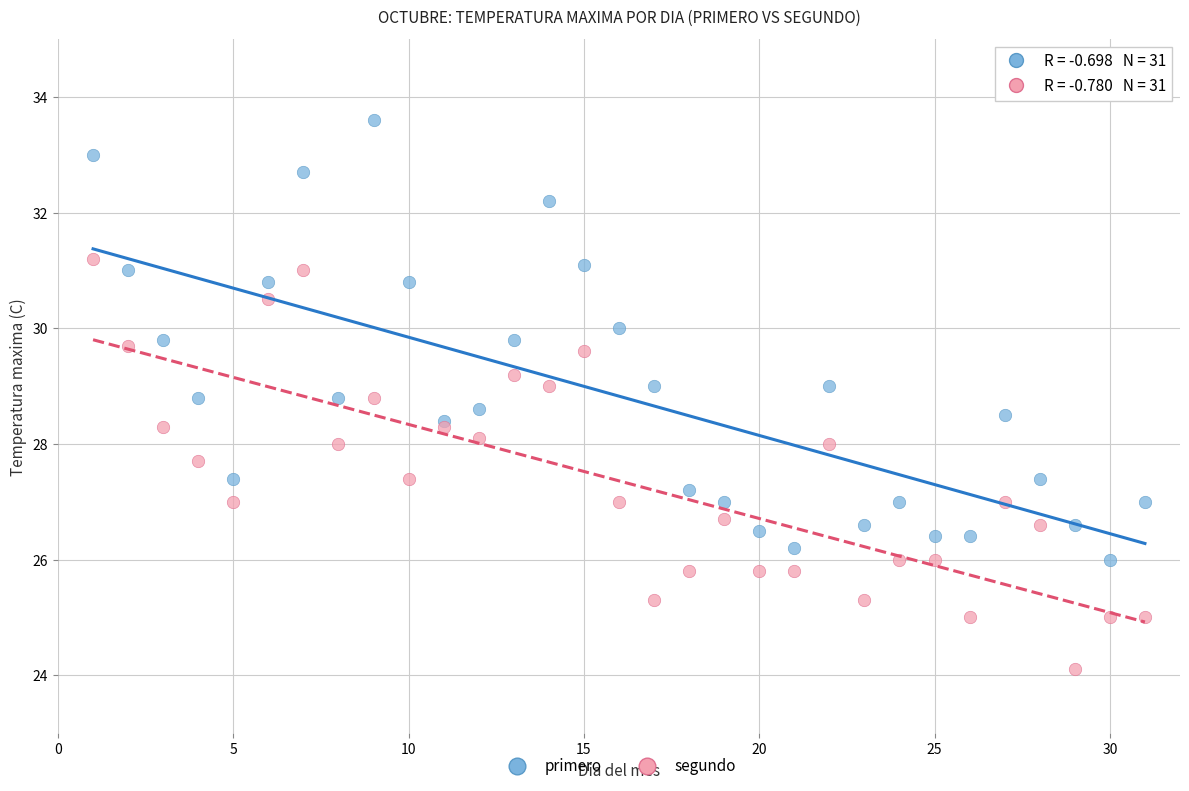

Which series reaches the minimum Y coordinate?

segundo